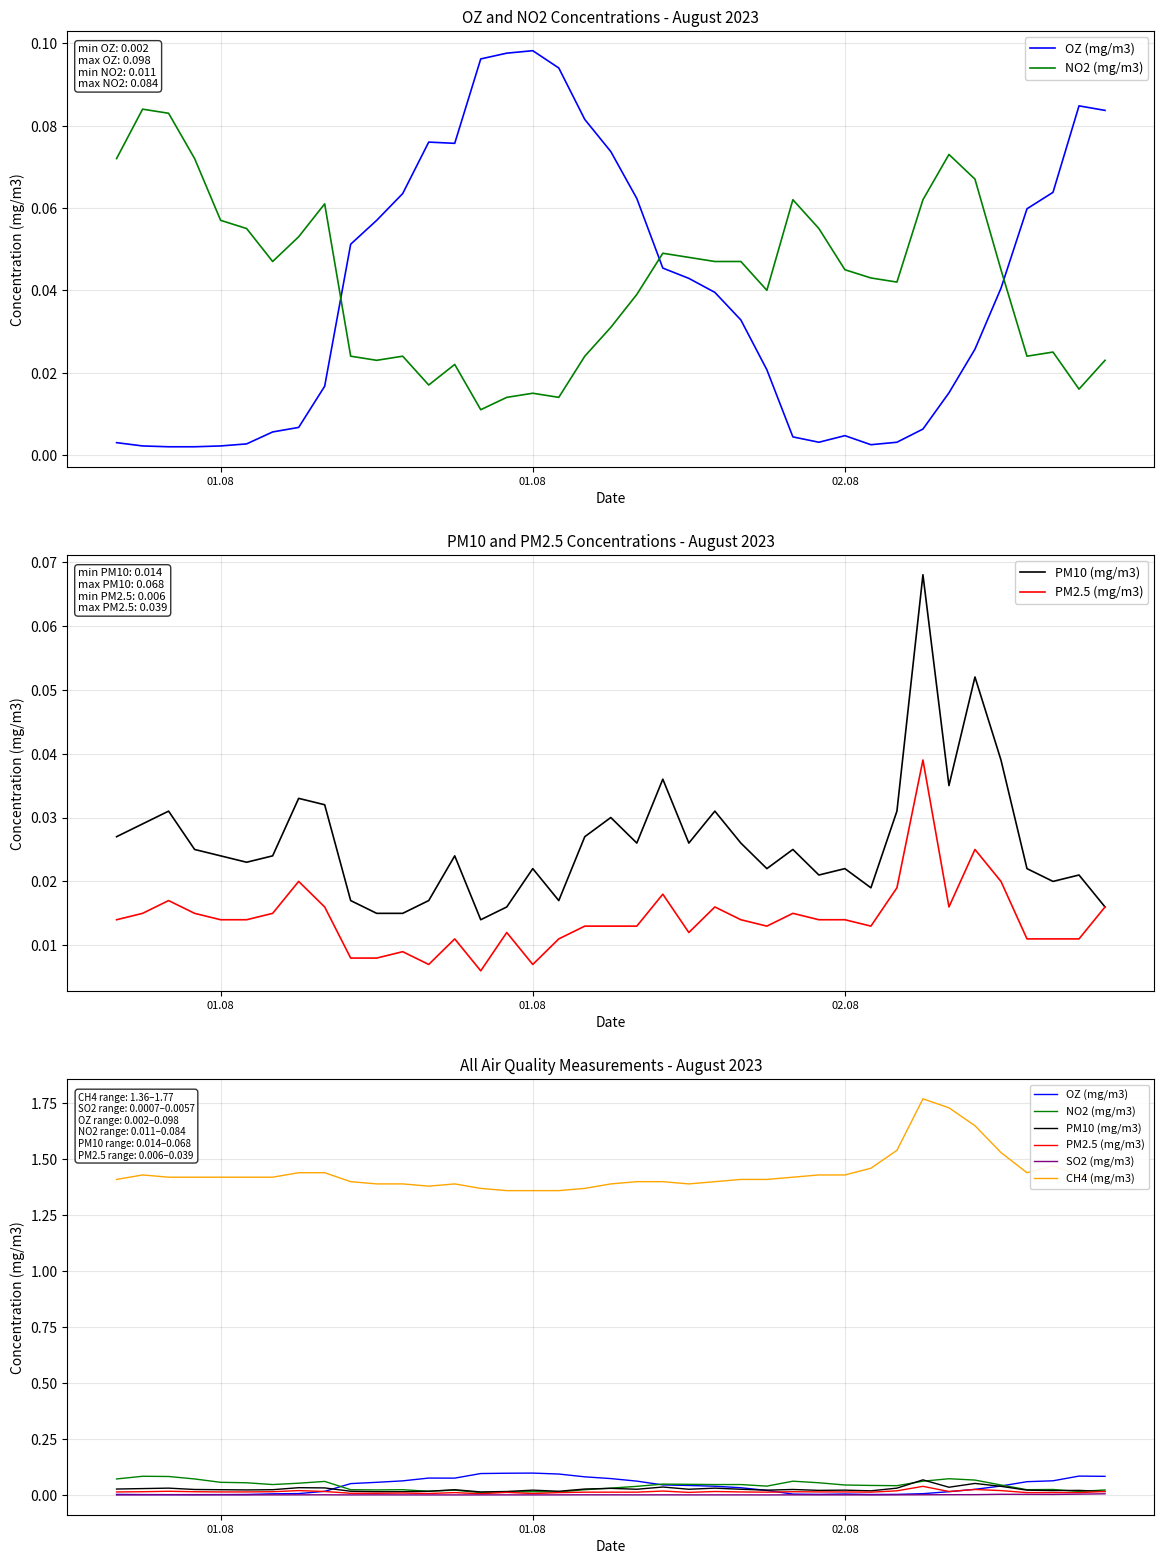

The SO2 (mg/m3) series shows 0.0 at 10. True or false?

False